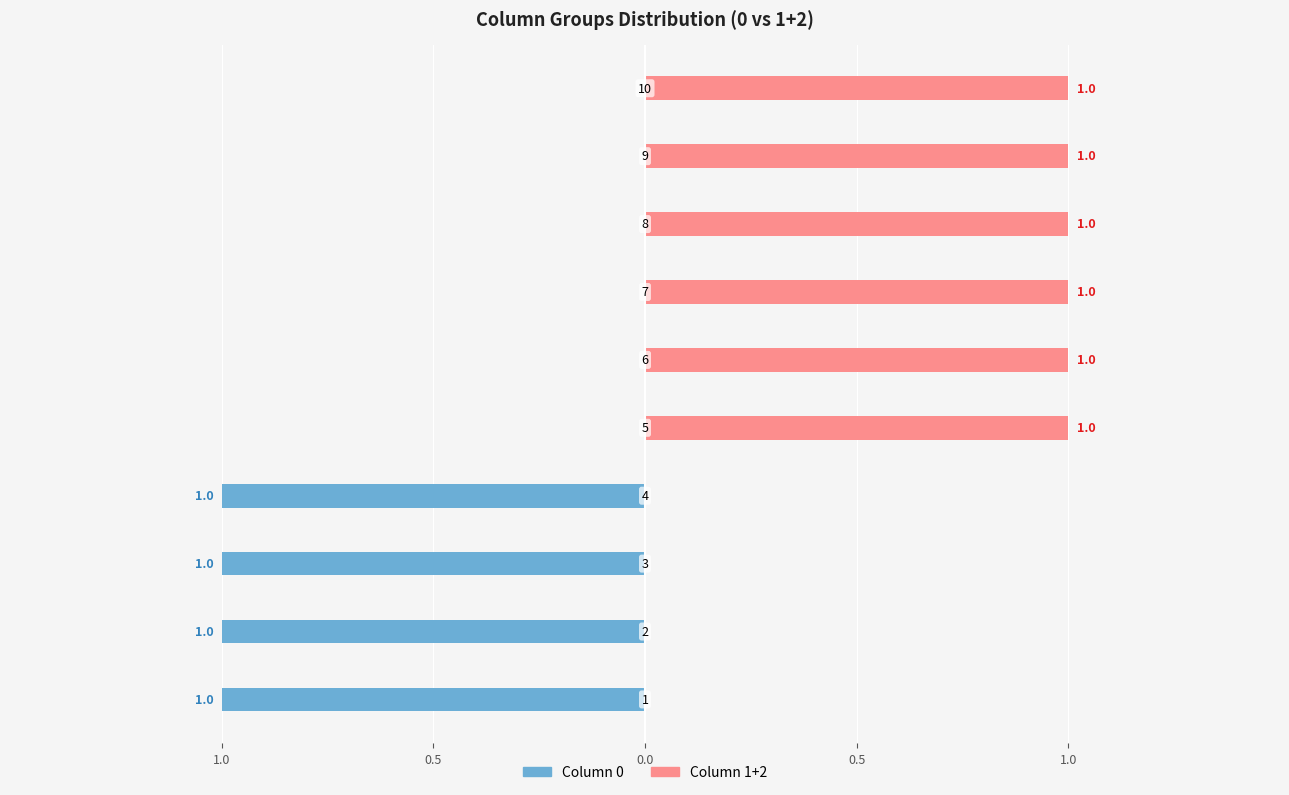

How many groups of bars are there?

10